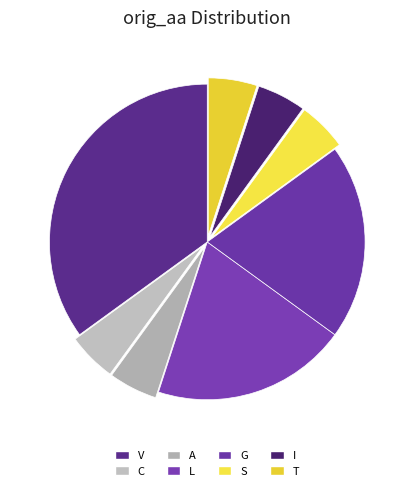

What is the largest slice in the pie chart?

V